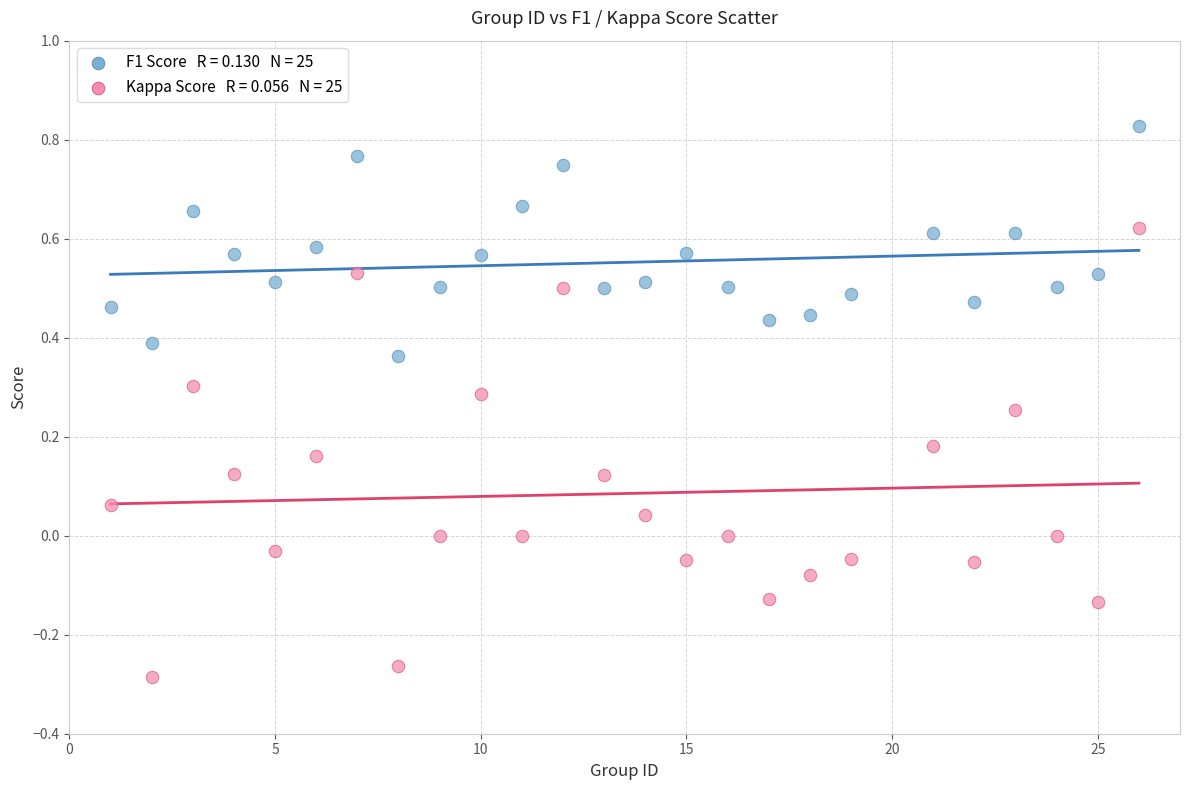

Across all data points, what is the range of Y values (max minus min)?

1.1